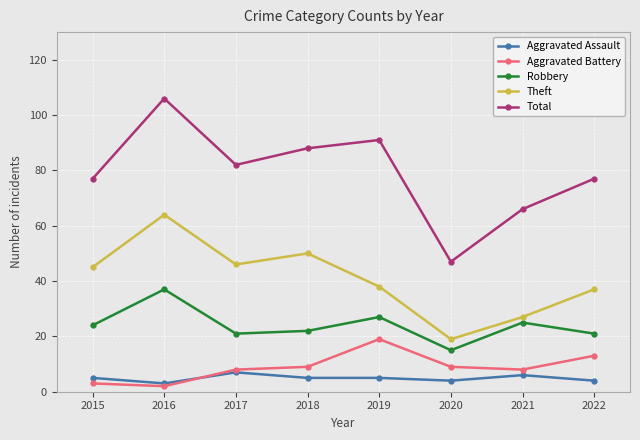

List the series in order of their peak value, highest first.

Total, Theft, Robbery, Aggravated Battery, Aggravated Assault